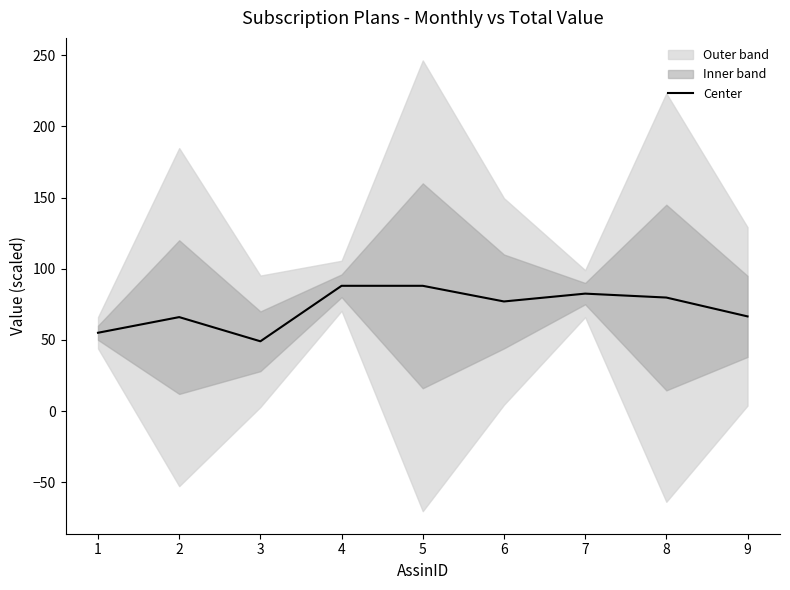

The chart shows a value of 100.7 at 2. True or false?

False